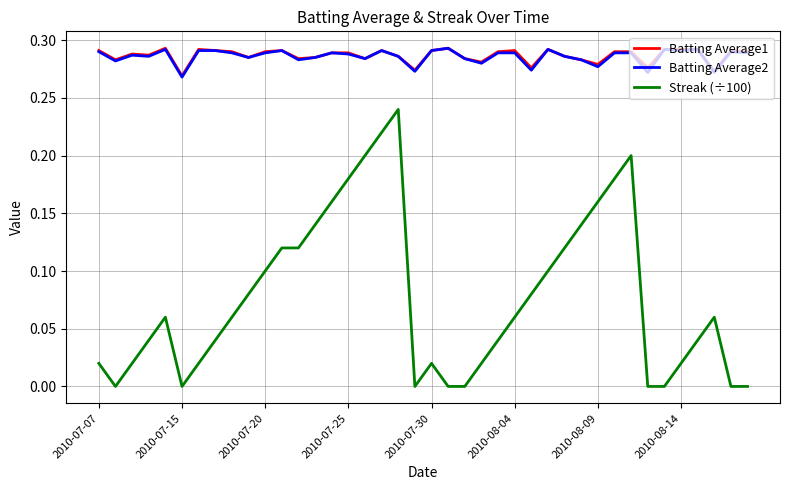

True or false: Streak (÷100) and Batting Average2 cross at least once.

False